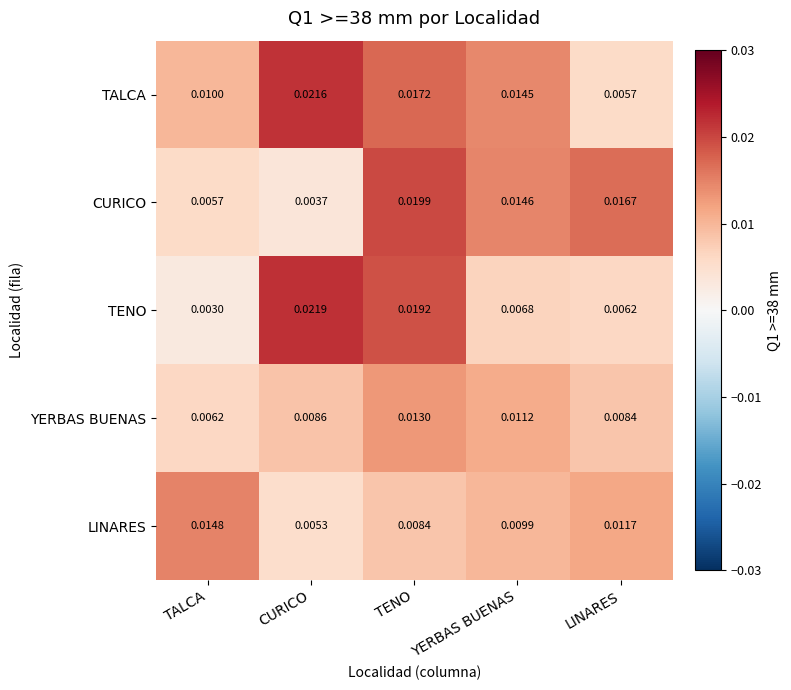

Which series changed the most between YERBAS BUENAS and LINARES?

TALCA